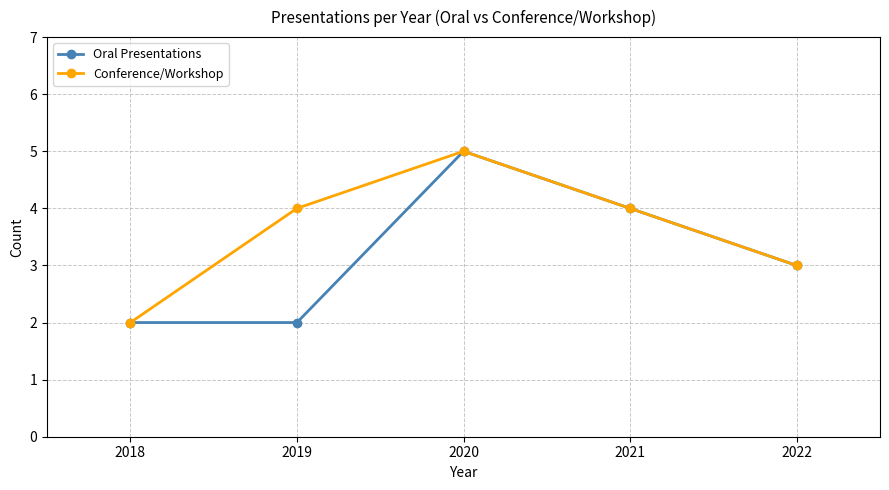

Reading left to right, transcribe all the data shown in this chart.

Oral Presentations: 2018=2	2019=2	2020=5	2021=4	2022=3
Conference/Workshop: 2018=2	2019=4	2020=5	2021=4	2022=3